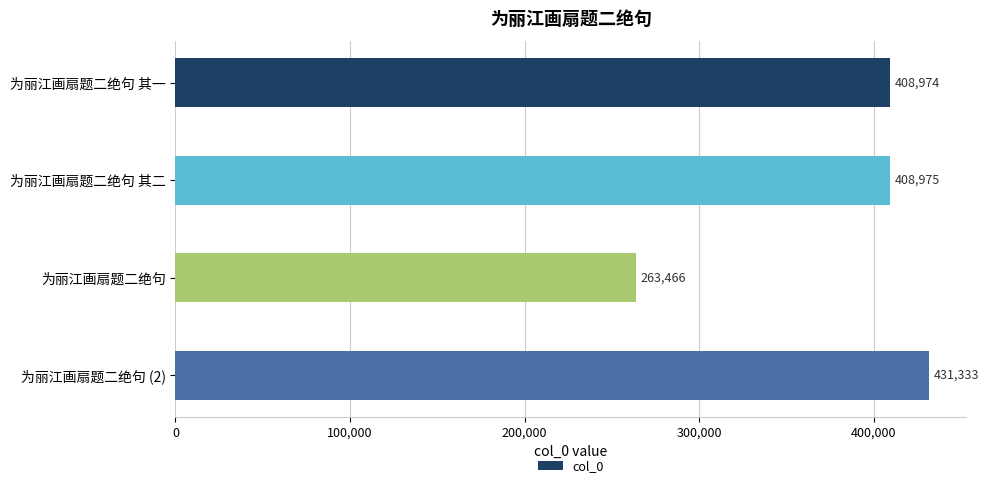

What is the label of the 2nd bar from the top?

为丽江画扇题二绝句 其二